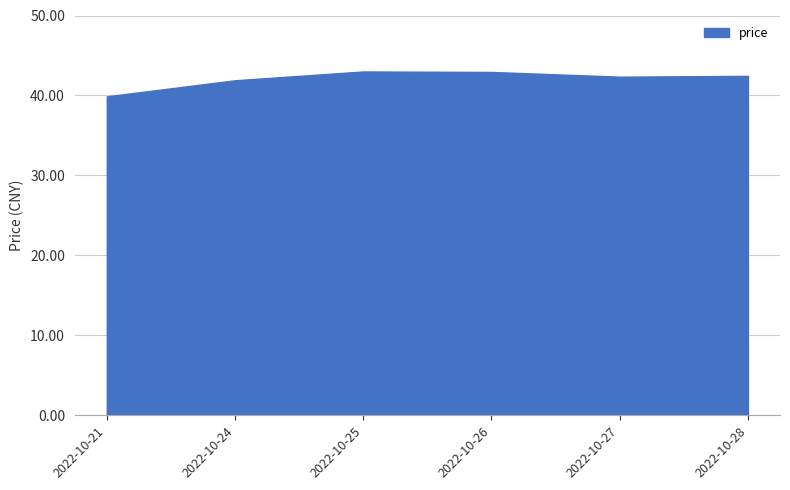

What is the greatest value displayed?

43.0